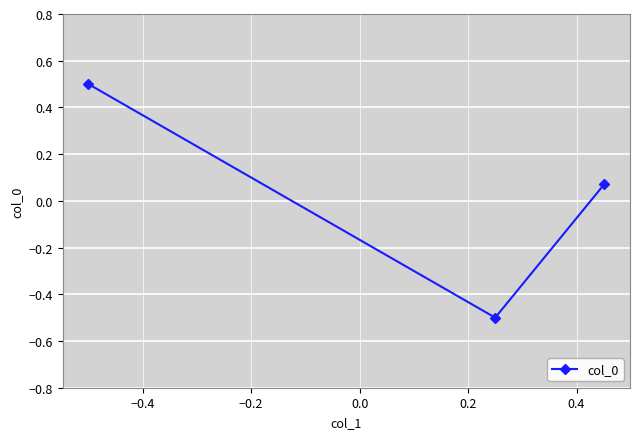

What is the greatest value displayed?

0.5